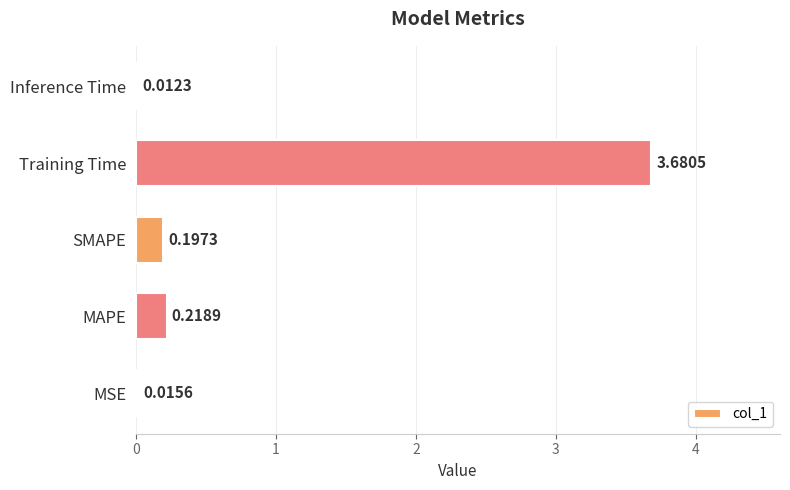

Are the bars grouped side by side (vs. stacked)?

No